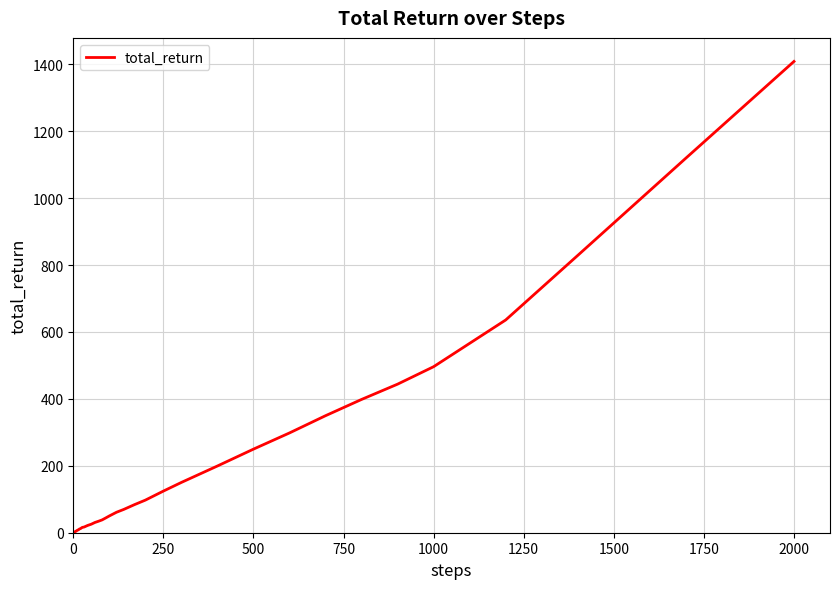

What is the difference between the maximum and minimum values?

1407.7